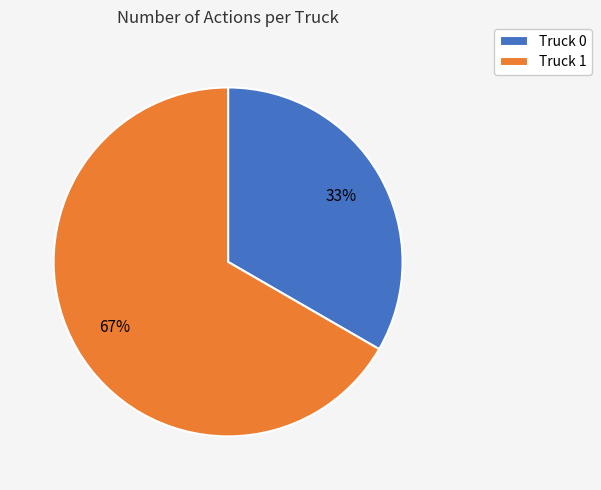

Count the number of slices in the pie.

2